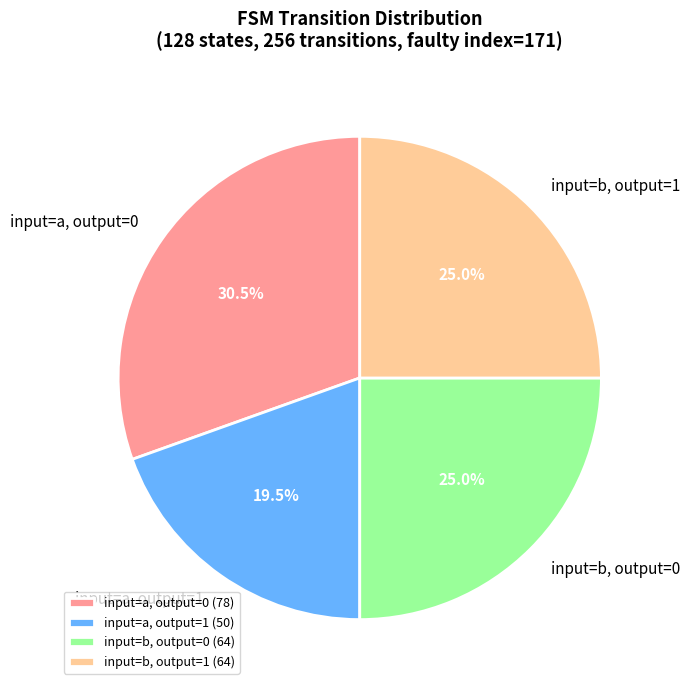

Between input=a, output=0 (78) and input=b, output=0 (64), which is larger?

input=a, output=0 (78)